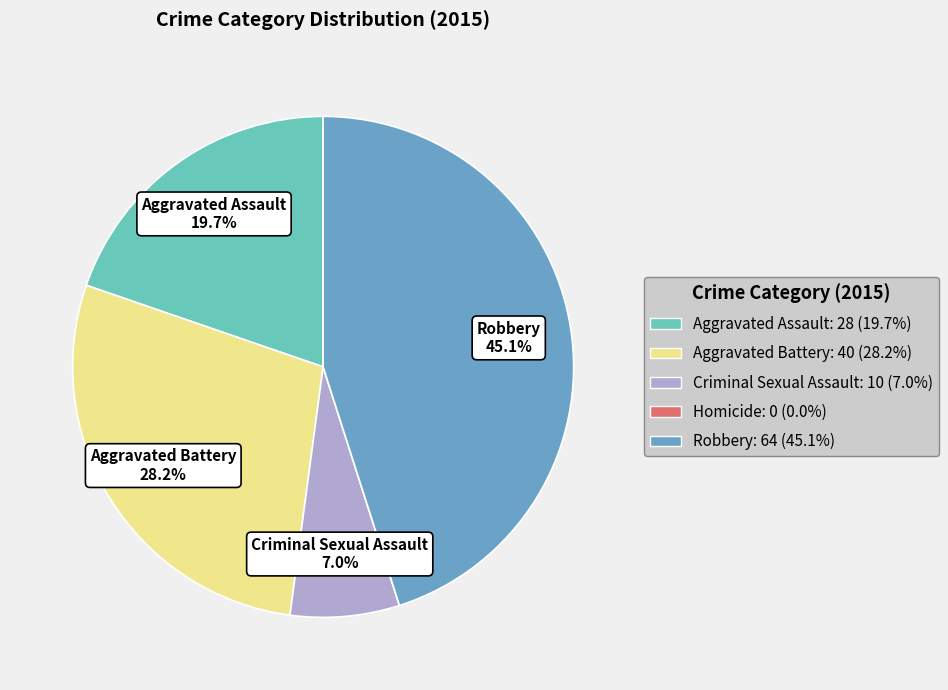

Does any single category account for the majority?

No